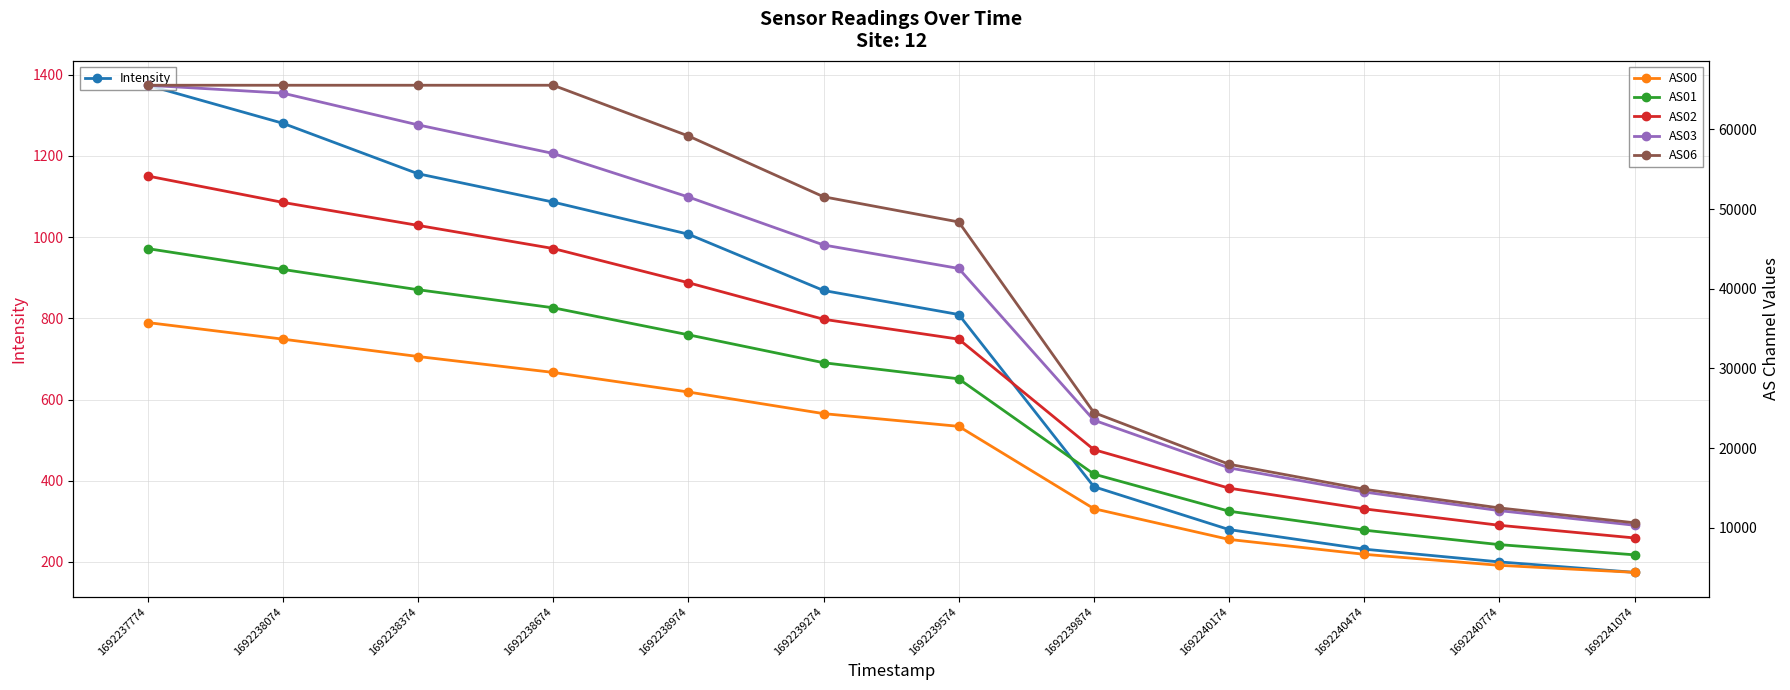

How many data points in AS00 are above 24338?

5